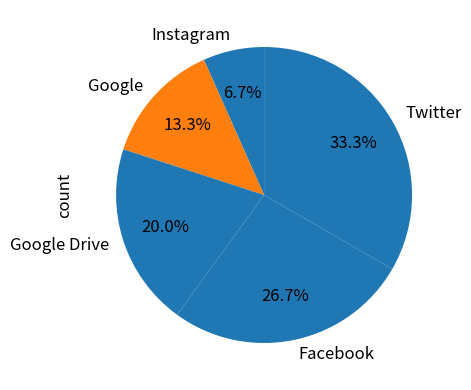

Is it true that Google is 1% of the pie?

False